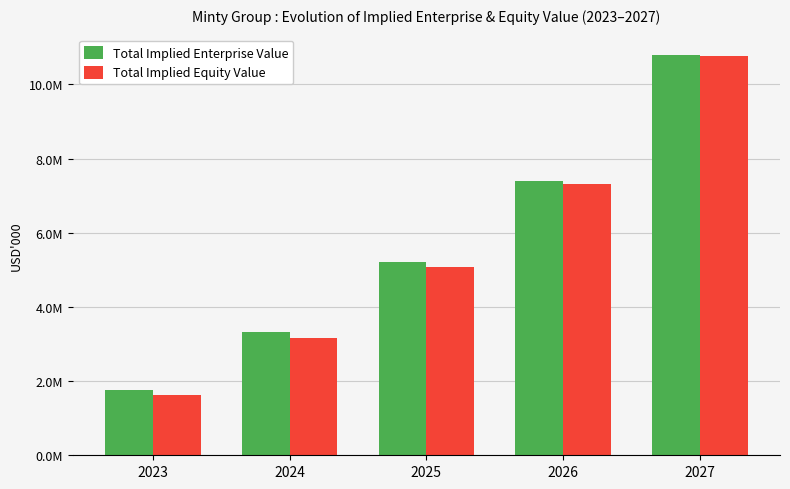

What is the sum of the Total Implied Equity Value values at 2024 and 2027?

13921190.2